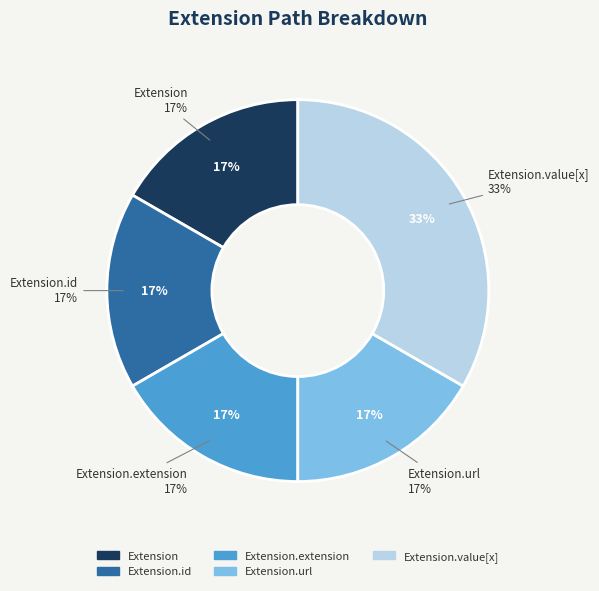

Count the number of slices in the pie.

5